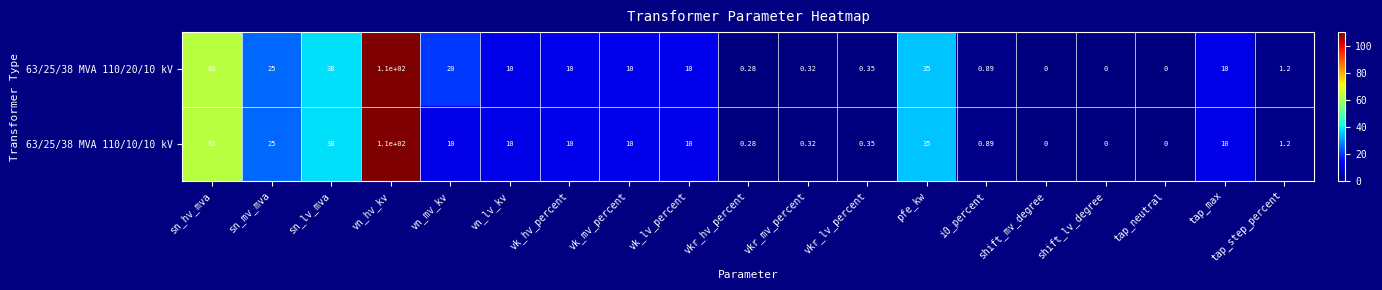

Is the value of 63/25/38 MVA 110/10/10 kV at vk_mv_percent greater than the value of 63/25/38 MVA 110/20/10 kV at tap_step_percent?

Yes